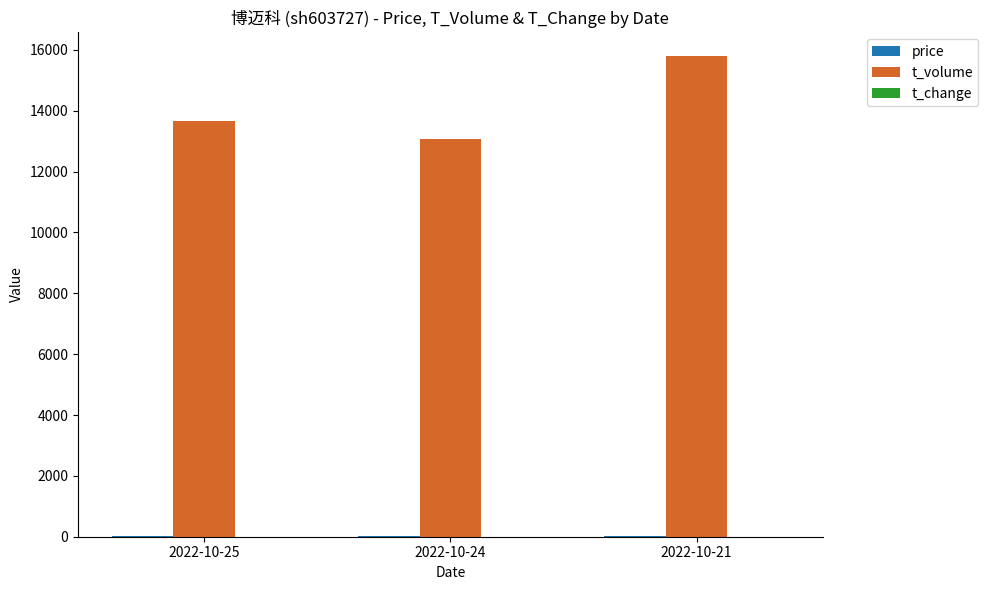

Which series has the largest total across all categories?

t_volume